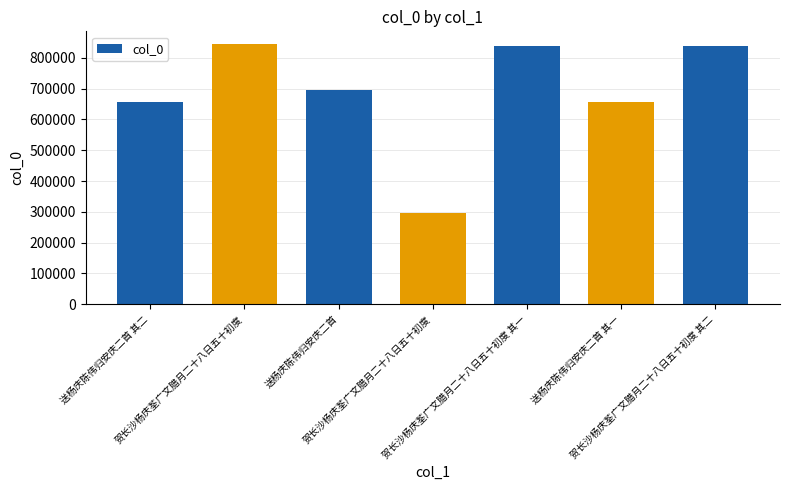

Rank the categories by value from highest to lowest.

贺长沙杨庆荃广文腊月二十八日五十初度, 贺长沙杨庆荃广文腊月二十八日五十初度 其二, 贺长沙杨庆荃广文腊月二十八日五十初度 其一, 送杨庆陈伟归安庆二首, 送杨庆陈伟归安庆二首 其二, 送杨庆陈伟归安庆二首 其一, 贺长沙杨庆荃广文腊月二十八日五十初度